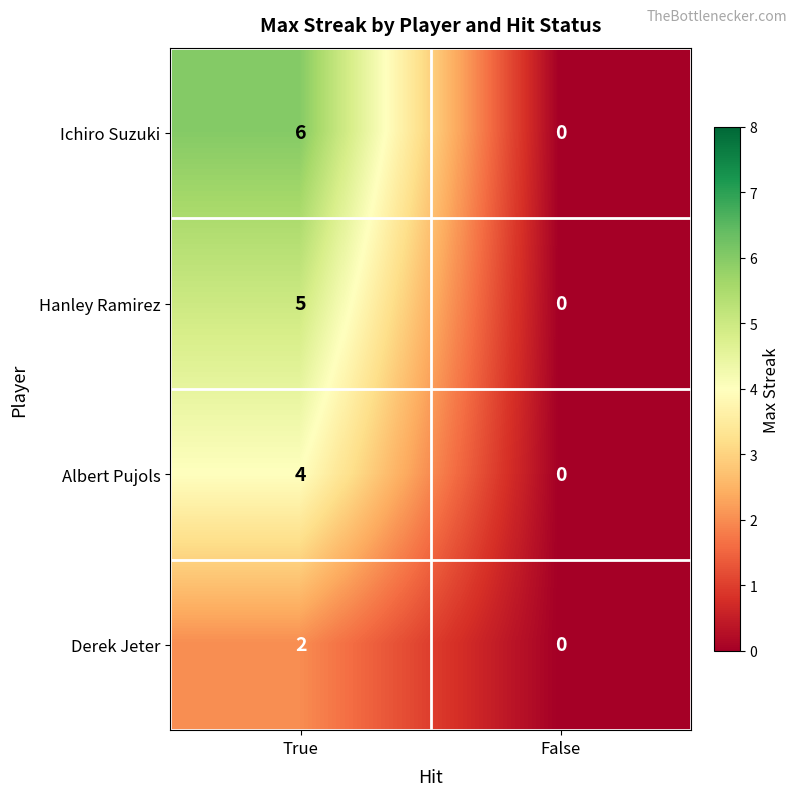

What is the spread (max minus min) of values at True?

4